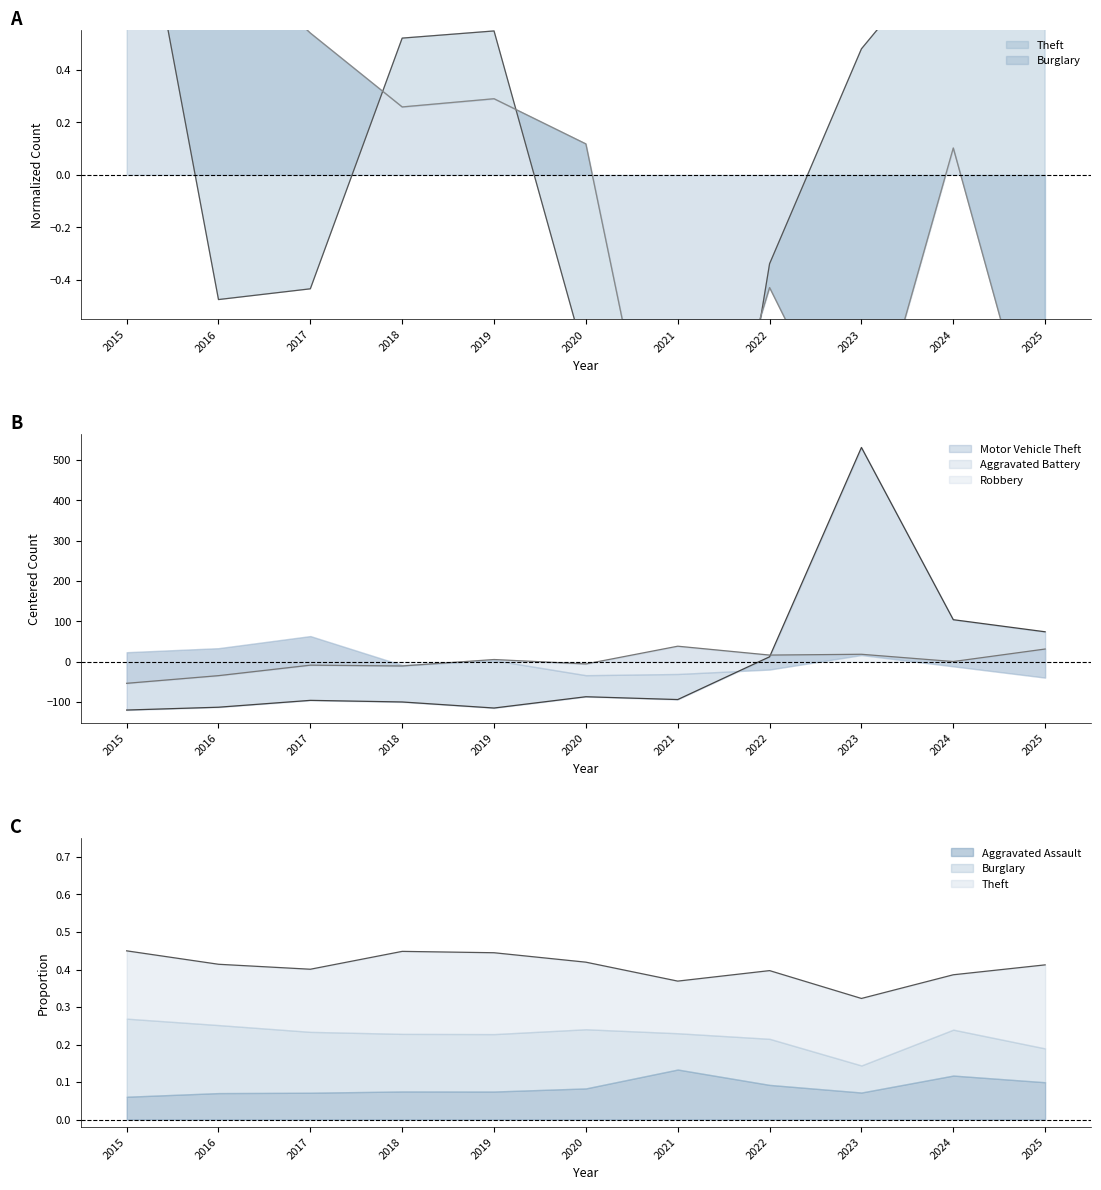

Is it true that Aggravated Battery equals 16.6 at 2022?

True